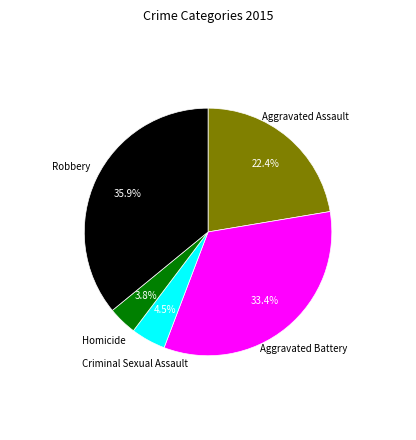

What percentage do Aggravated Assault and Aggravated Battery together represent?

55.8%